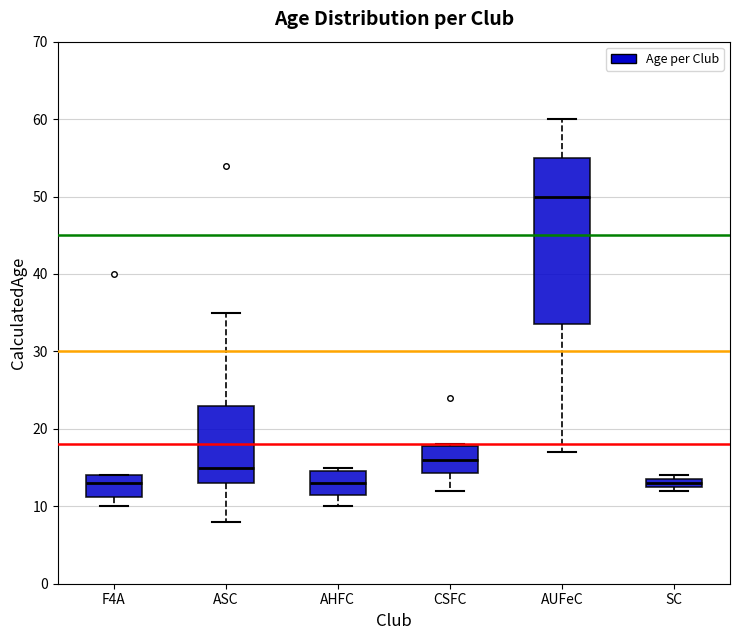

Which box is the tallest, from its lower edge to its upper edge?

AUFeC